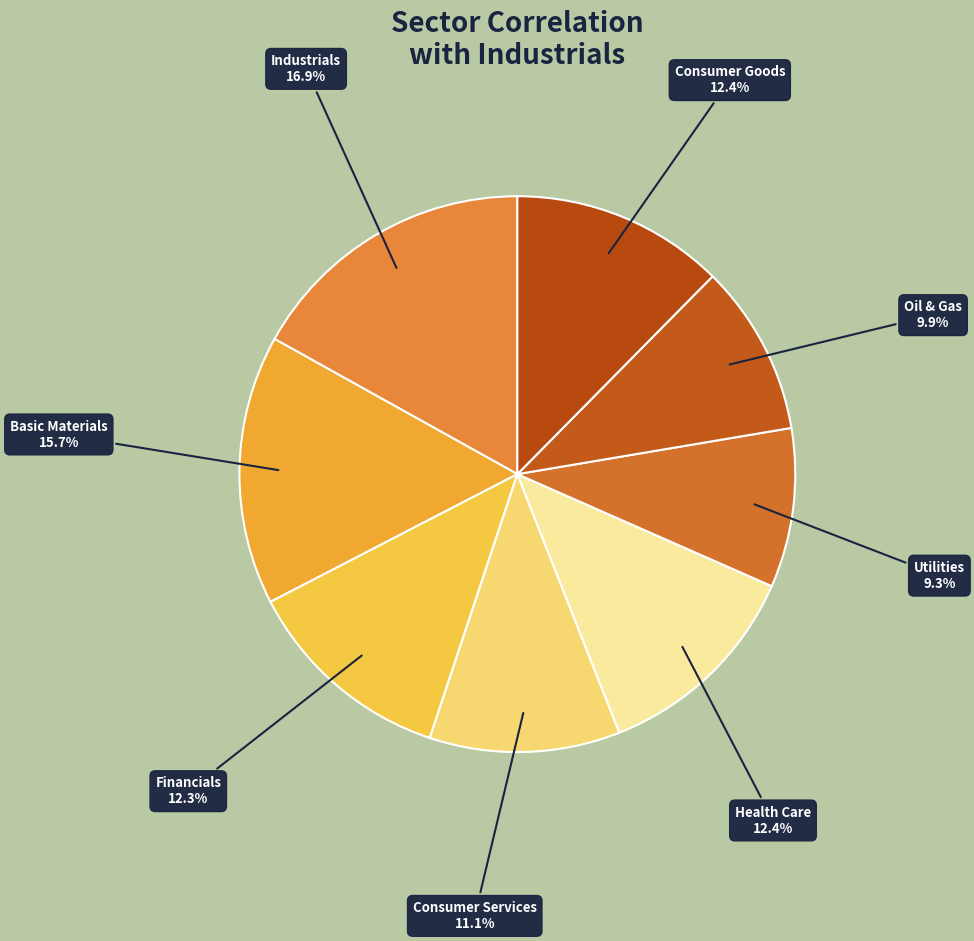

Count the number of slices in the pie.

8